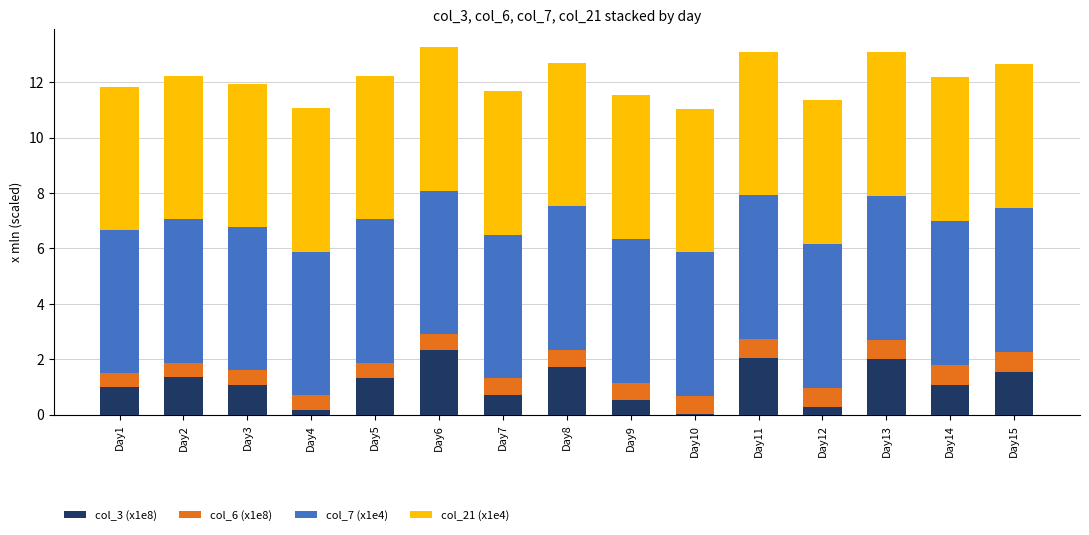

What are all the series names shown in the legend?

col_3 (x1e8), col_6 (x1e8), col_7 (x1e4), col_21 (x1e4)